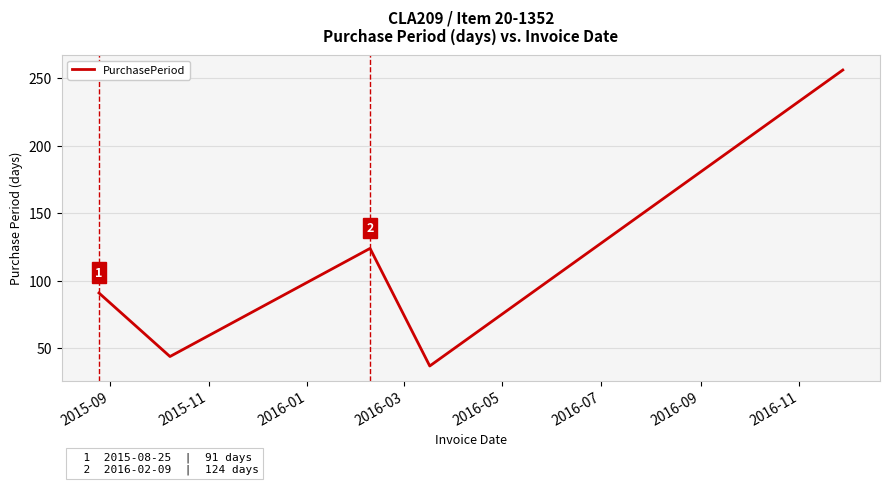

What is the average value?

110